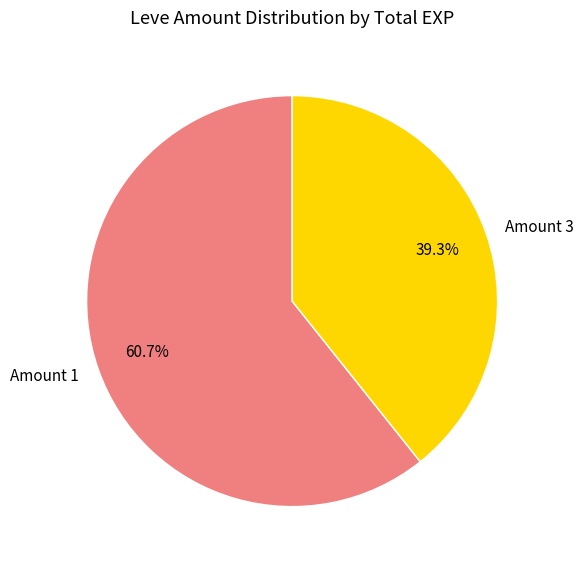

Is Amount 1 the majority of the pie?

Yes